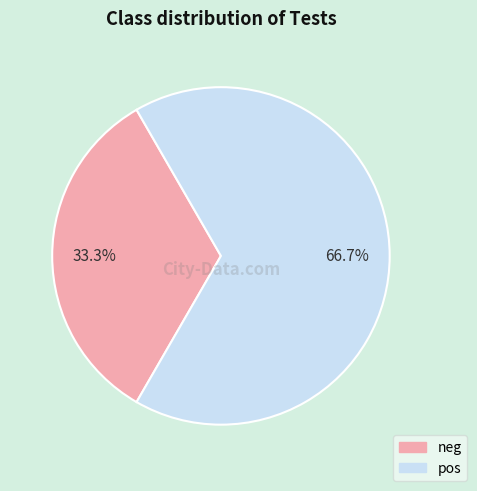

What is the largest slice in the pie chart?

pos